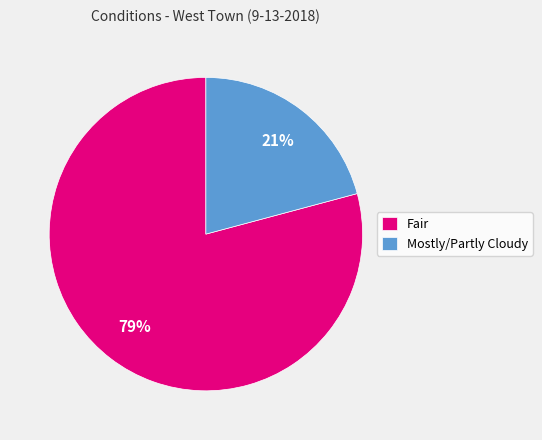

To the nearest percent, what is the average slice percentage?

50%